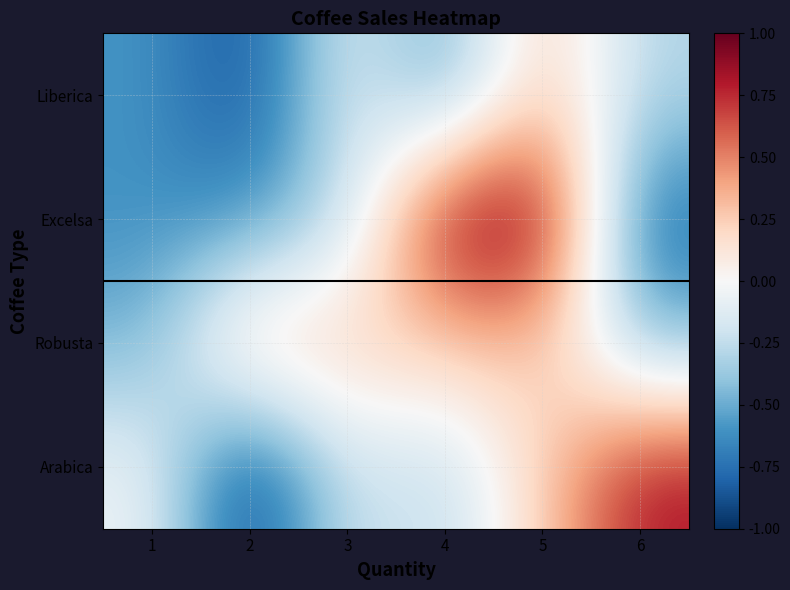

What is the total value across all series at 5?

1.8